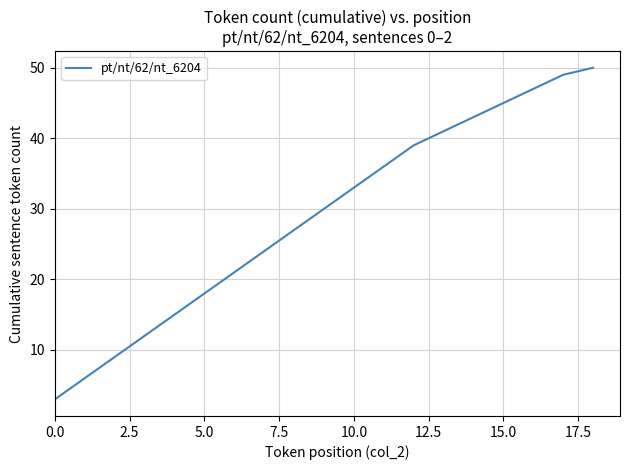

What is the difference between the maximum and minimum values?

47